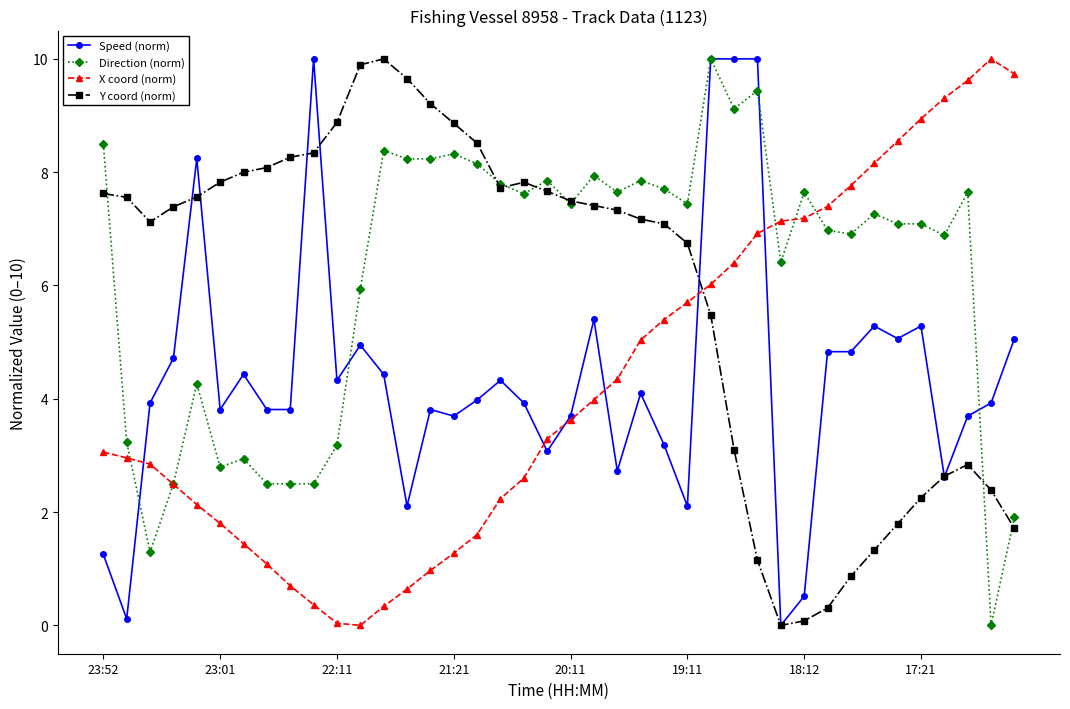

Which series has the largest total across all categories?

Direction (norm)